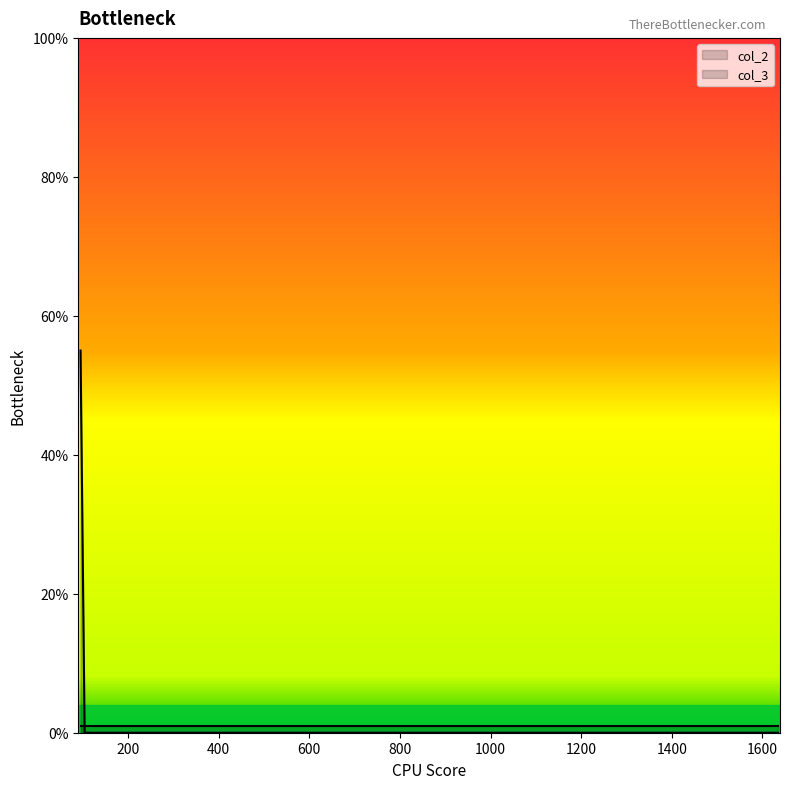

Which has a higher value, 95 or 104?

95